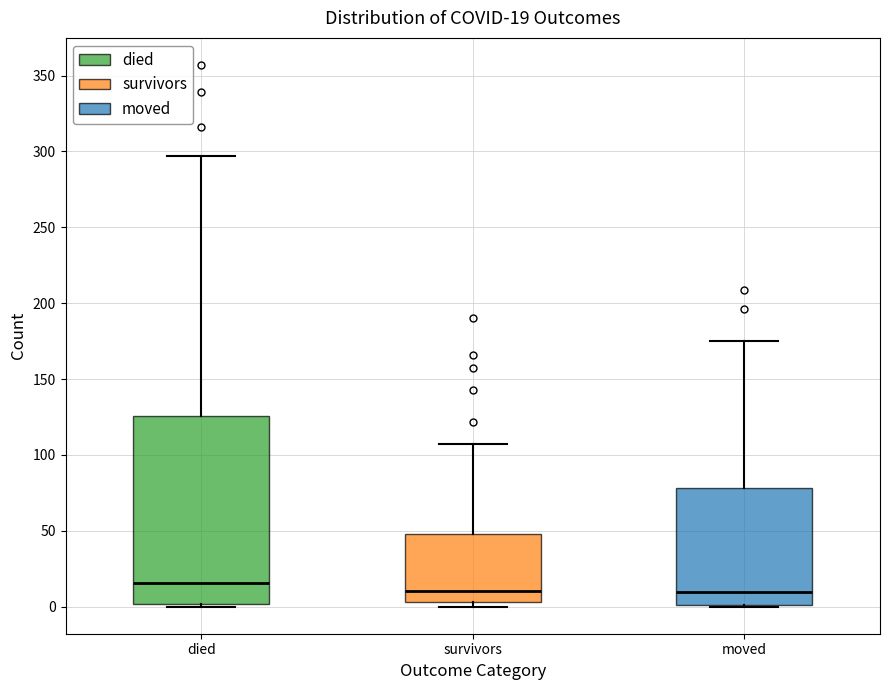

Comparing the boxes themselves (not the whiskers), which one is the tallest?

died